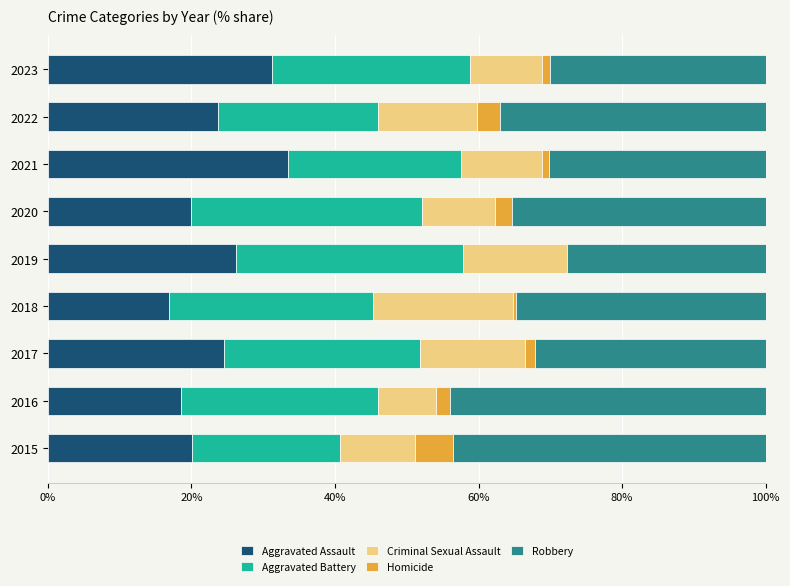

At which label does Aggravated Assault reach its peak?

2021